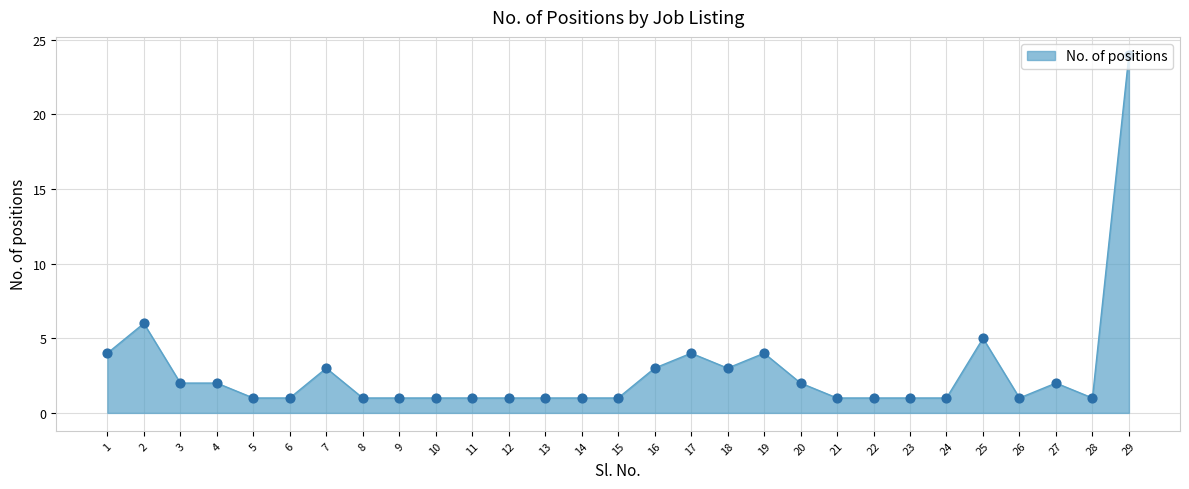

Between 16 and 26, which is larger?

16